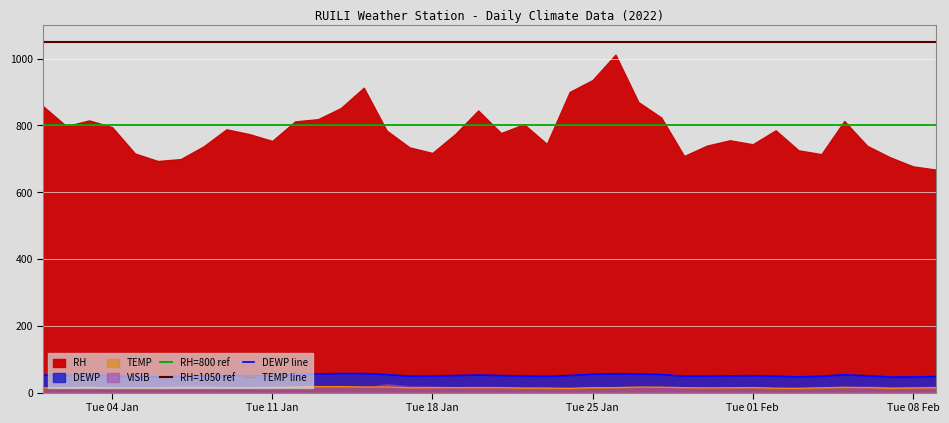

True or false: DEWP line and TEMP line cross at least once.

False